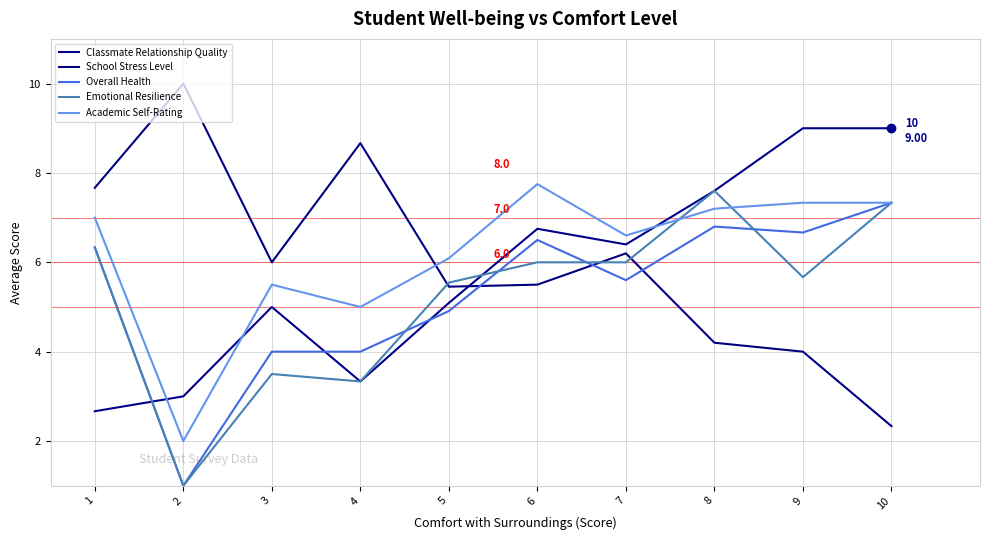

What is the total value across all series at 4?

24.3